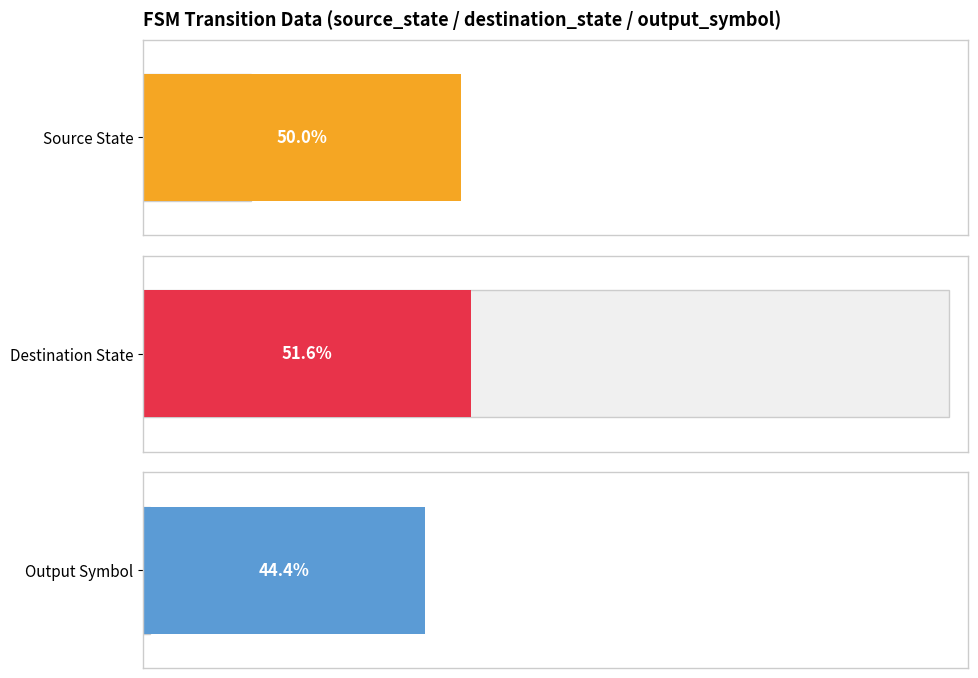

List the series in order of their peak value, highest first.

destination_state, source_state, output_symbol